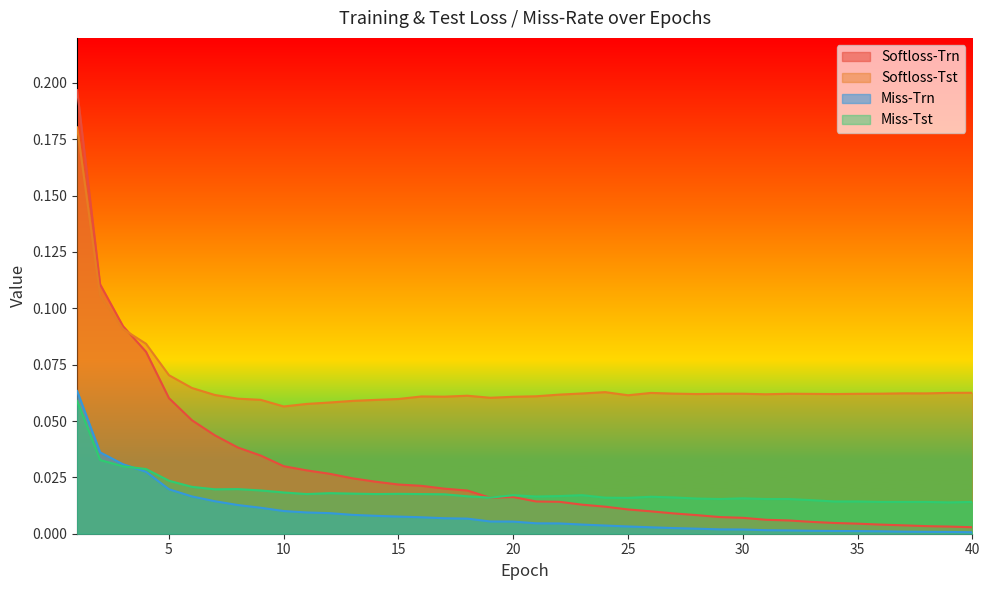

Which series ends up on top after the final intersection of Miss-Trn and Miss-Tst?

Miss-Tst